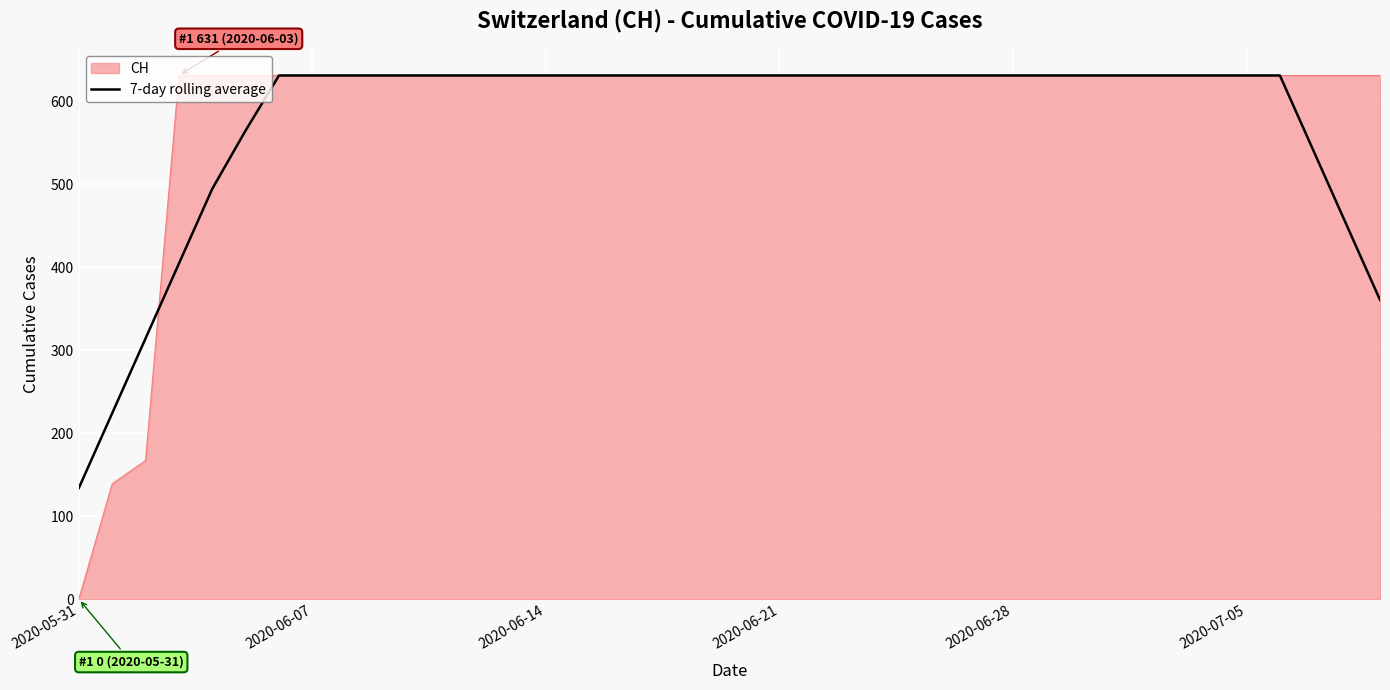

What is the maximum value shown in the chart?

631.0